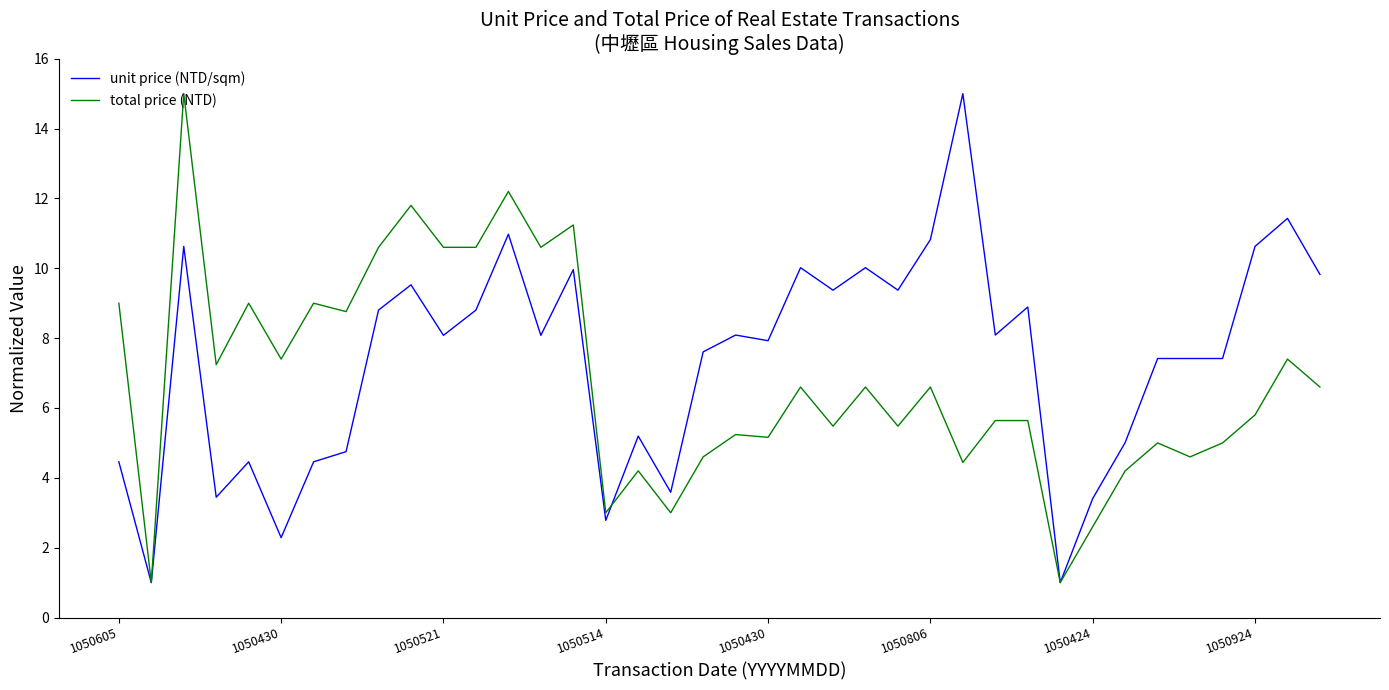

What is the lowest value of the unit price (NTD/sqm) series?

1.0